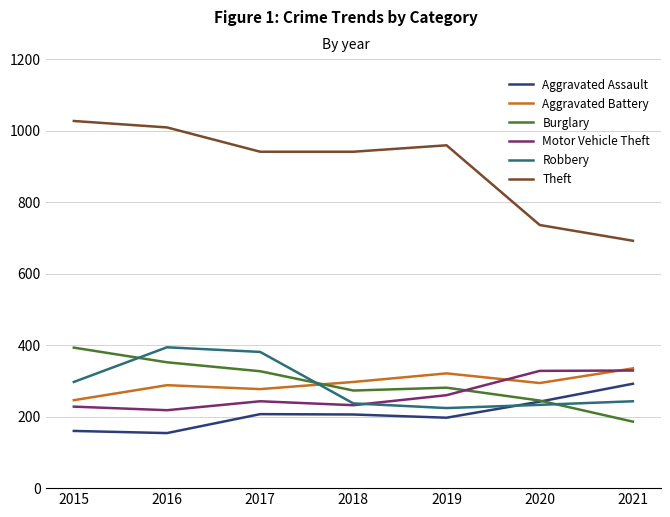

How many interior local valleys does the Aggravated Battery series have?

2